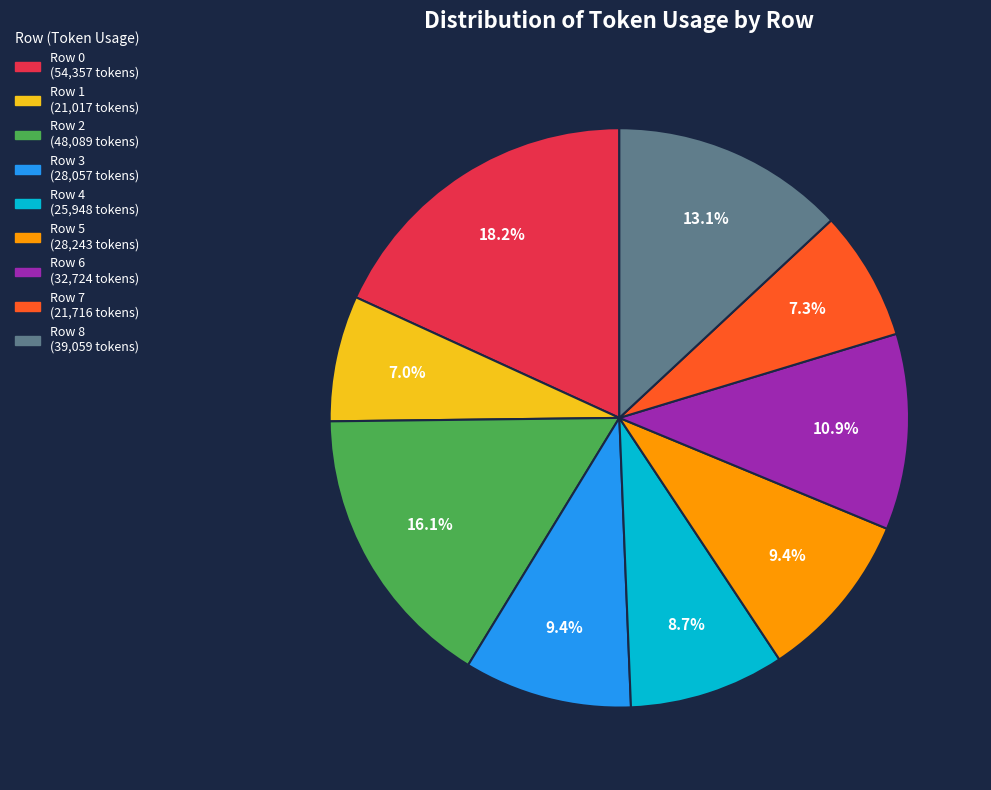

Which has a higher value, Row 2 or Row 0?

Row 0